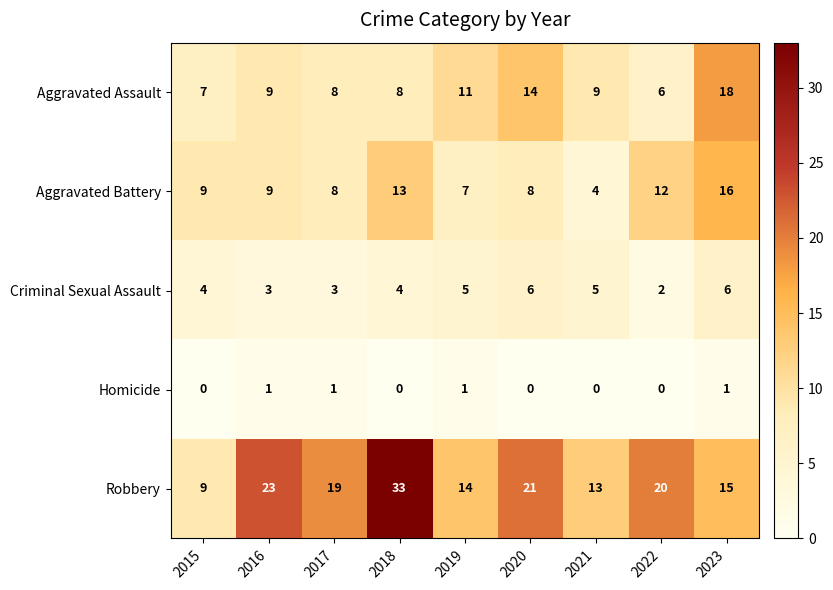

Between 2016 and 2017, which series saw the biggest shift?

Robbery